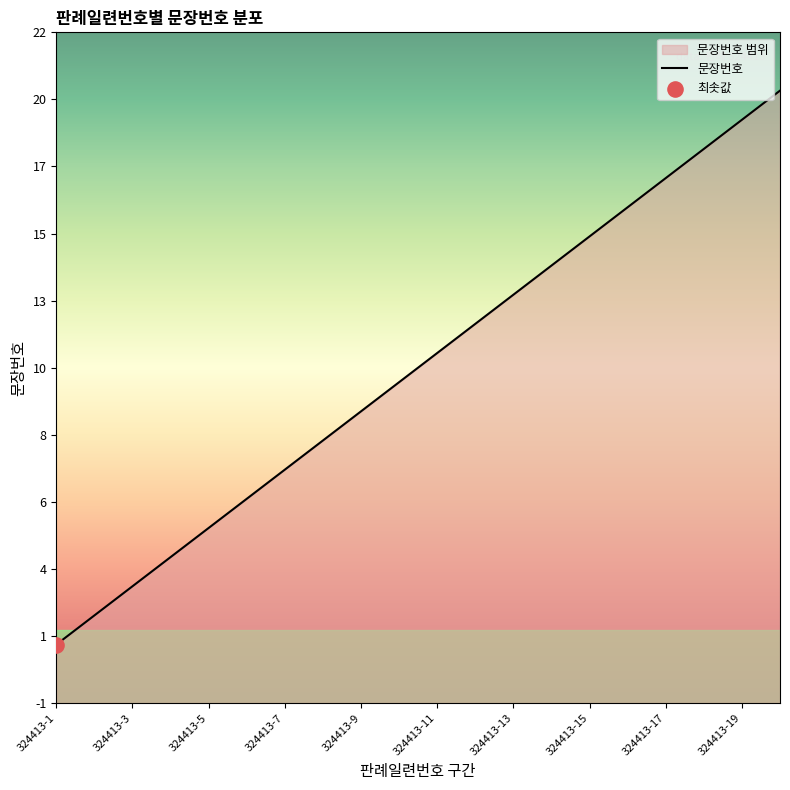

What is the ratio of the value at 324413-13 to the value at 324413-2?

6.5